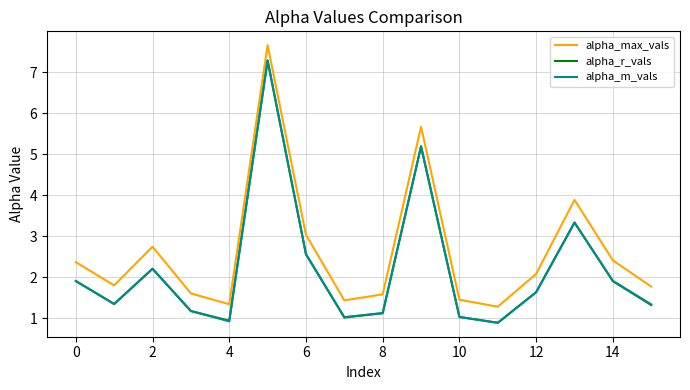

What is the minimum value for alpha_r_vals?

0.9